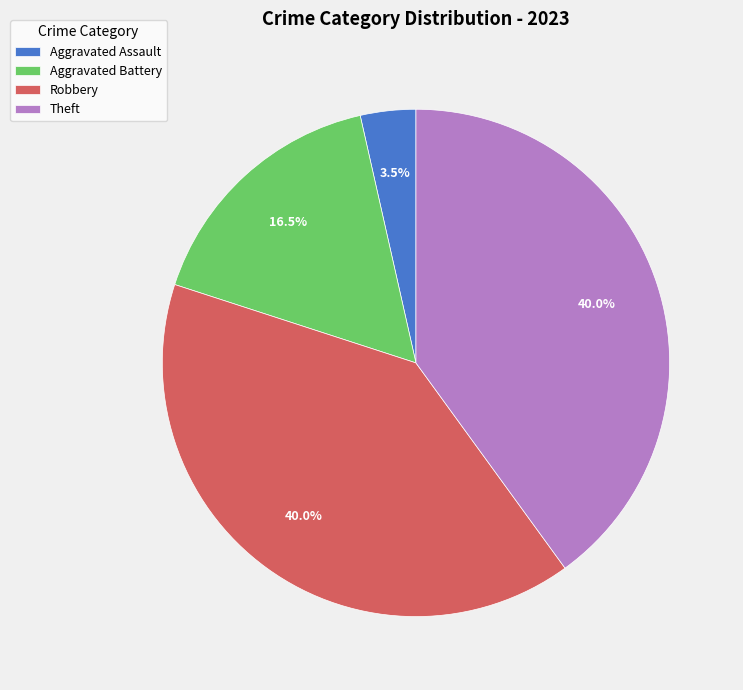

Does any single category account for the majority?

No